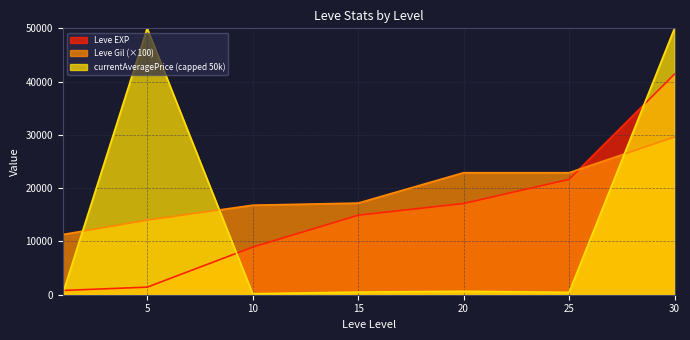

Is it true that Leve Gil equals 9782 at 15?

False